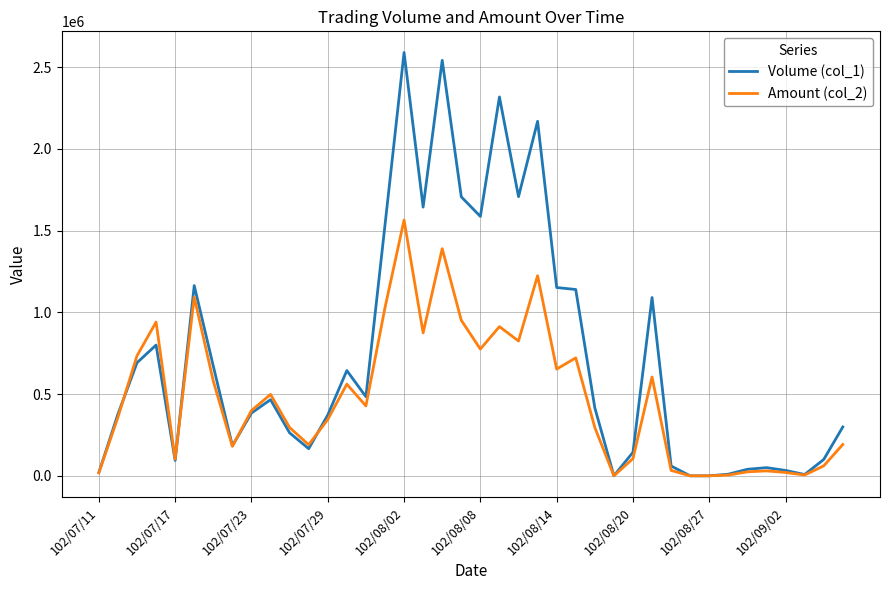

Which series has the widest spread of values?

Volume (col_1)